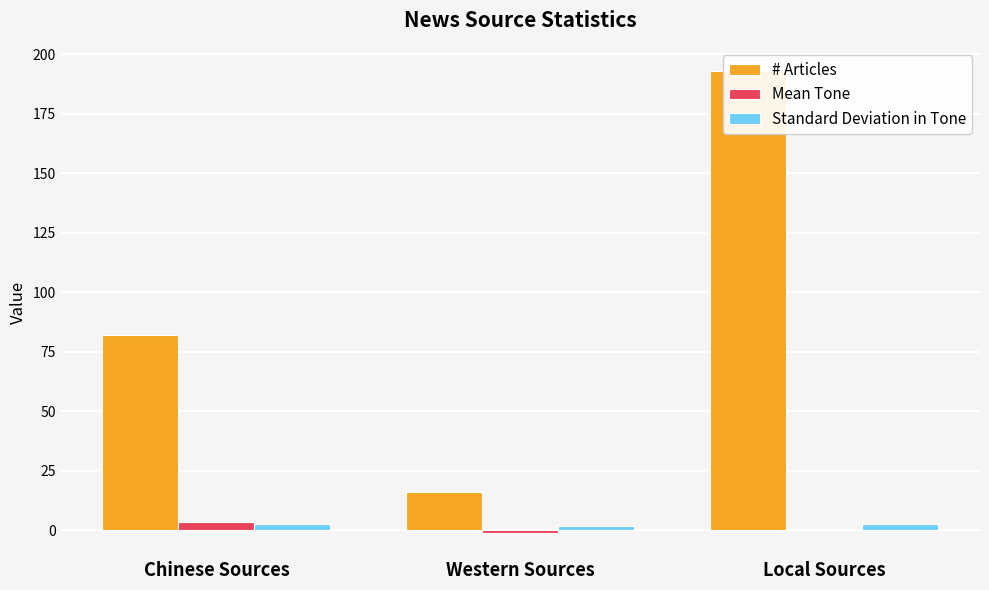

At how many categories does at least one series exceed 78?

2